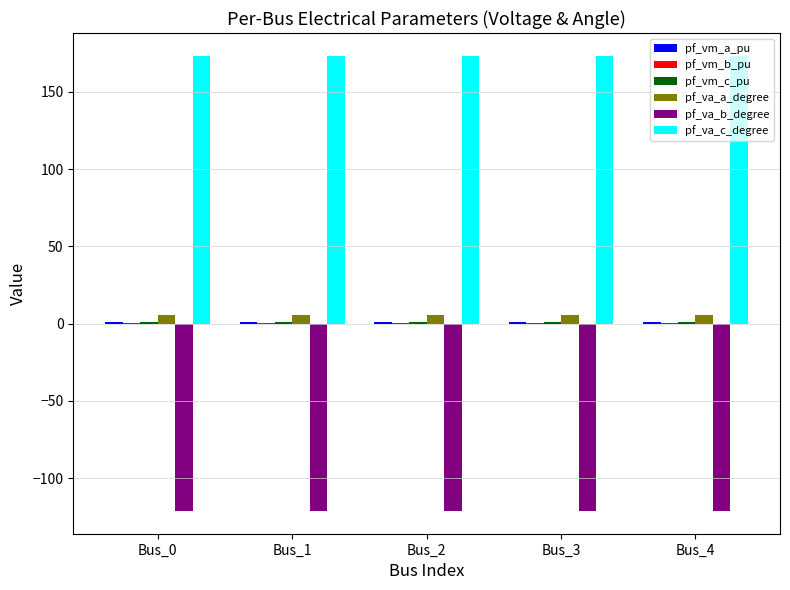

What is the highest value of the pf_va_c_degree series?

173.4